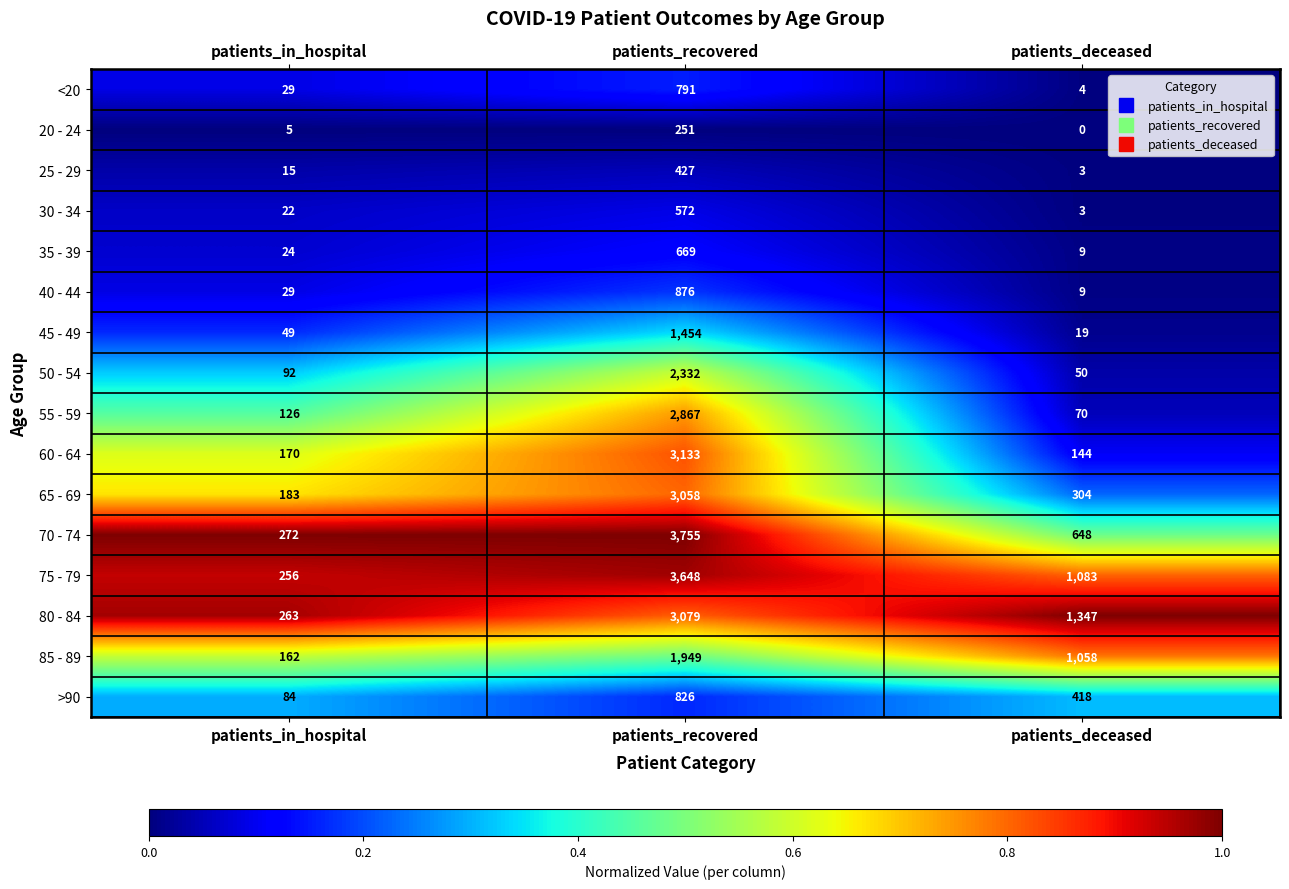

What is the sum of all 35 - 39 values?

702